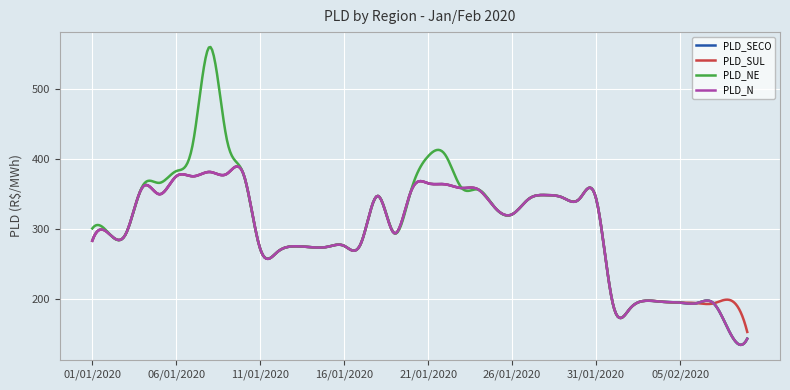

Which series has the largest range (max minus min)?

PLD_NE